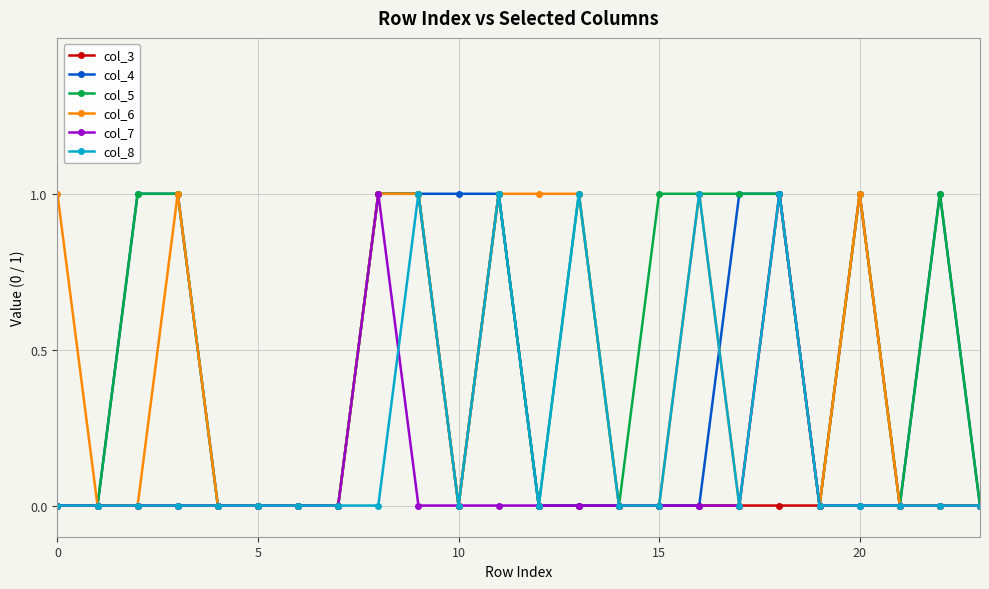

True or false: col_5 has more than 2 interior local peaks.

True